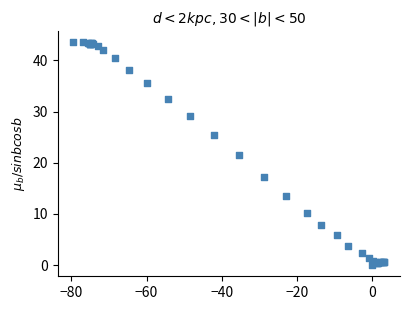

What Y value in the scatter plot is closest to 21?

21.6